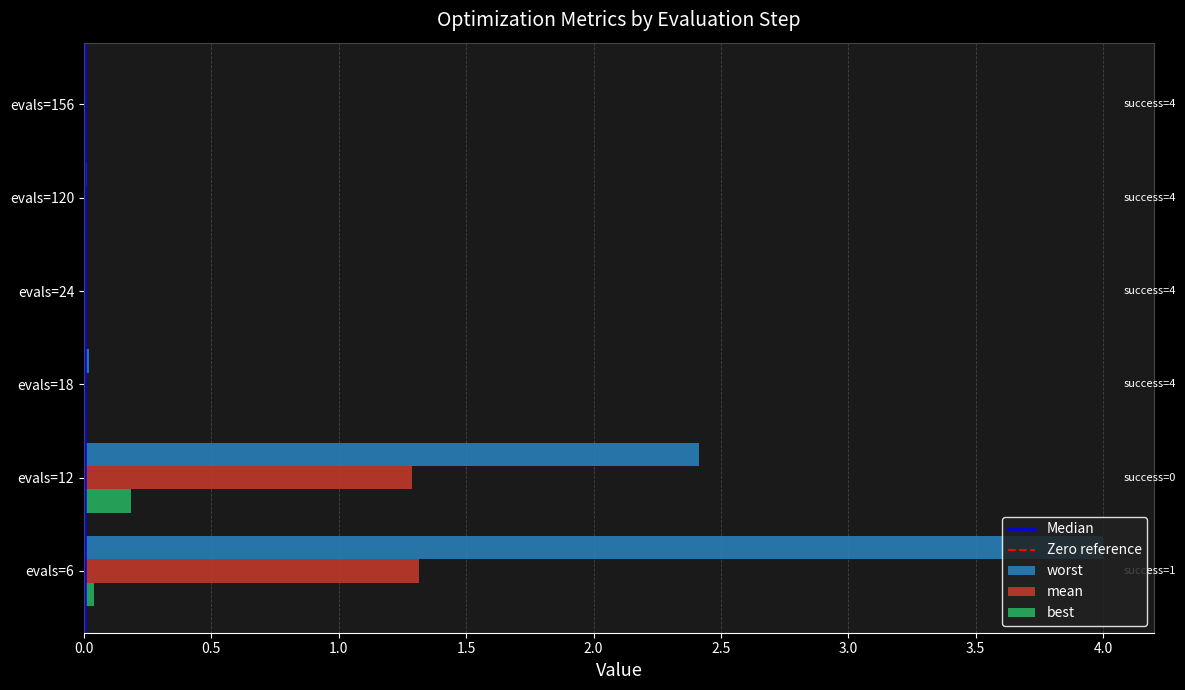

Read the best value at evals=12.

0.2